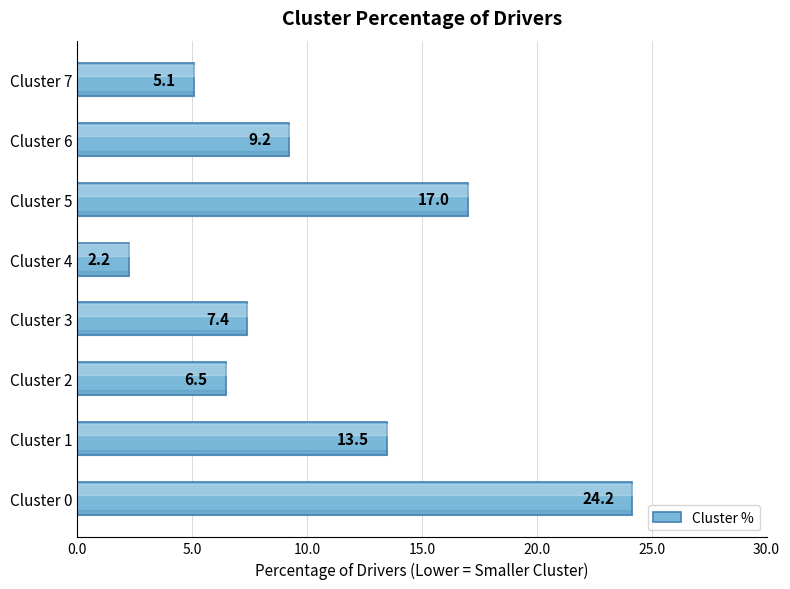

The value at Cluster 4 is 3.7. True or false?

False